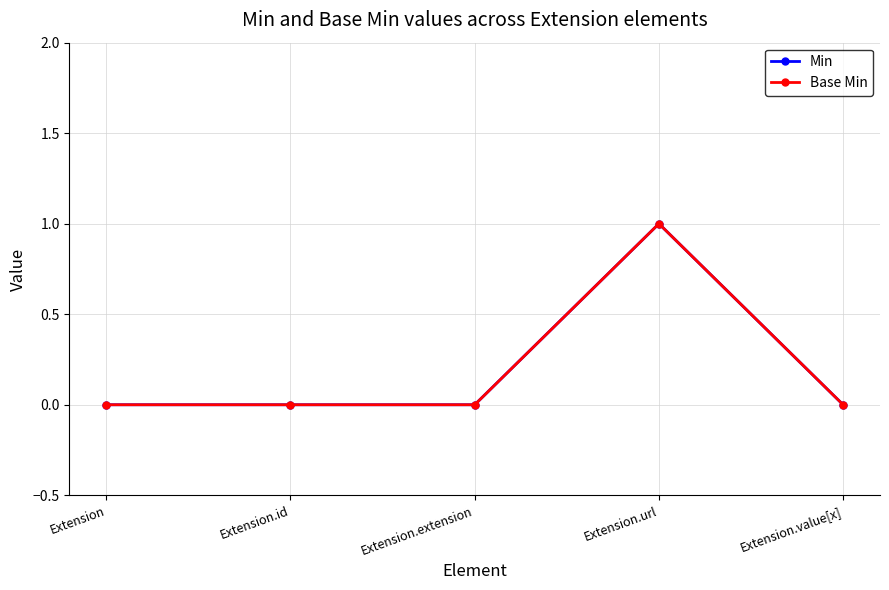

How many interior local peaks does the Base Min series have?

1